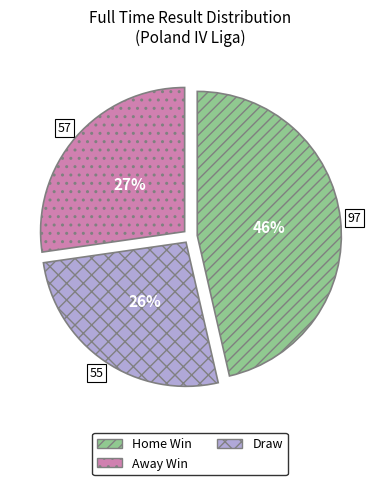

Does any single category account for the majority?

No